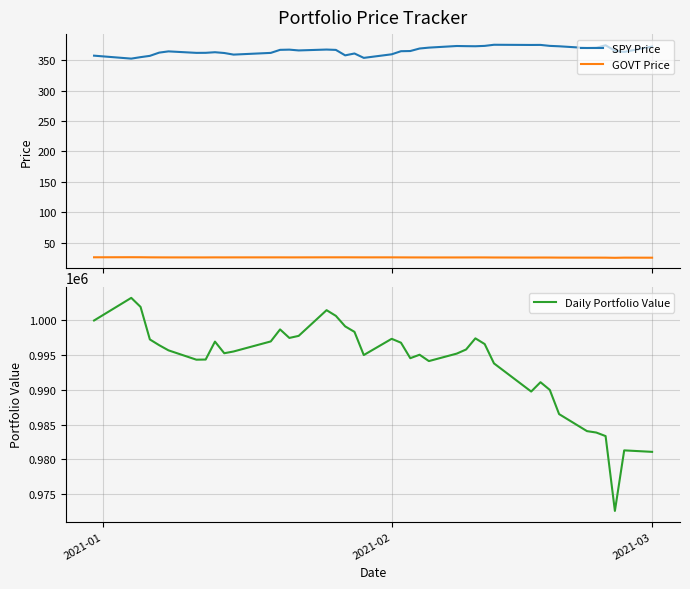

What is the value of the SPY Price point at the 27th from the left?

373.3